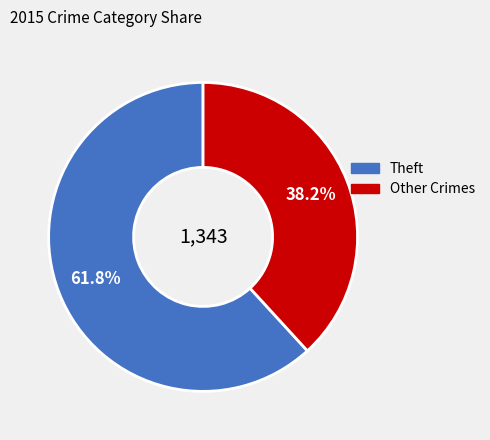

To the nearest percent, what is the average slice percentage?

50%